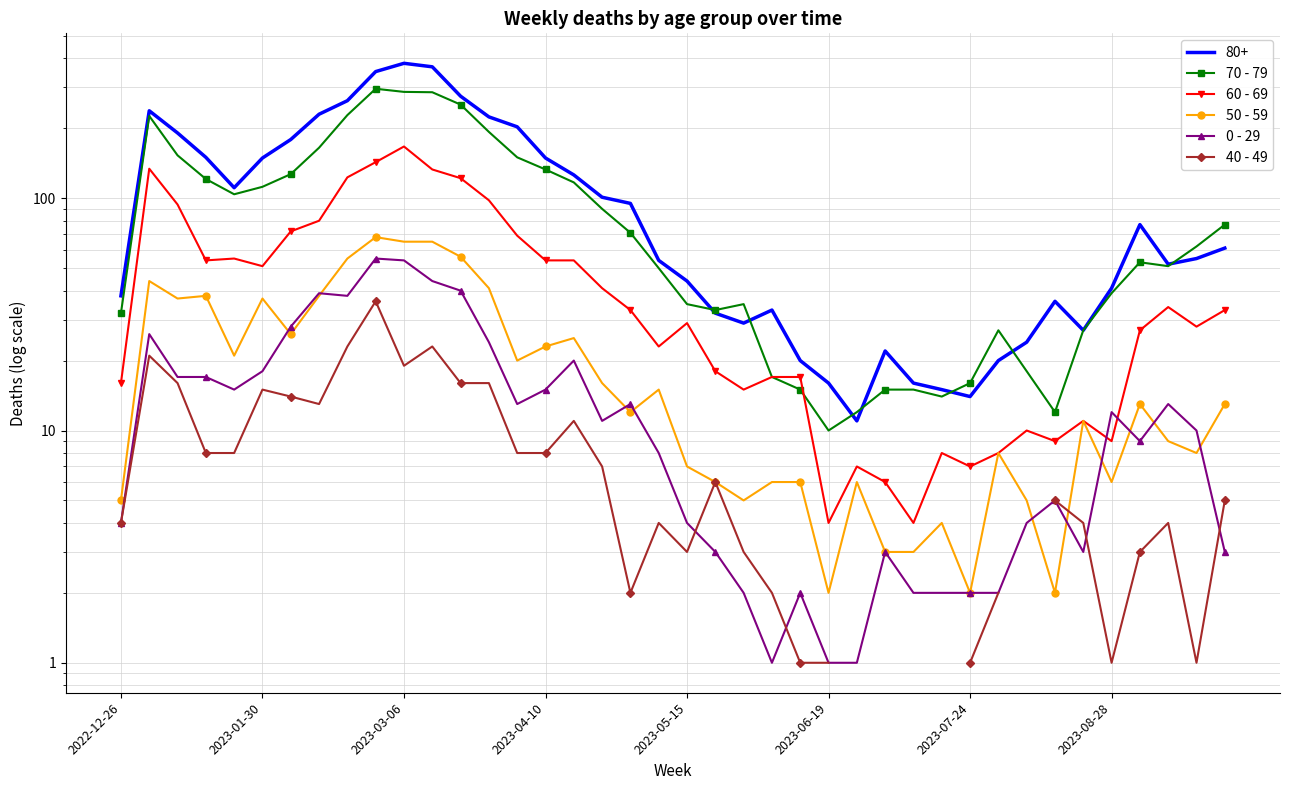

True or false: 50 - 59 has more than 1 interior local peaks.

True